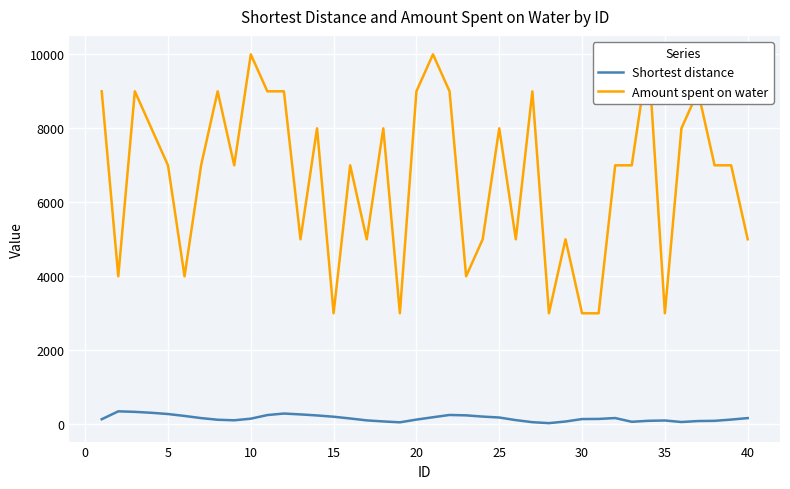

True or false: Amount spent on water and Shortest distance cross at least once.

False